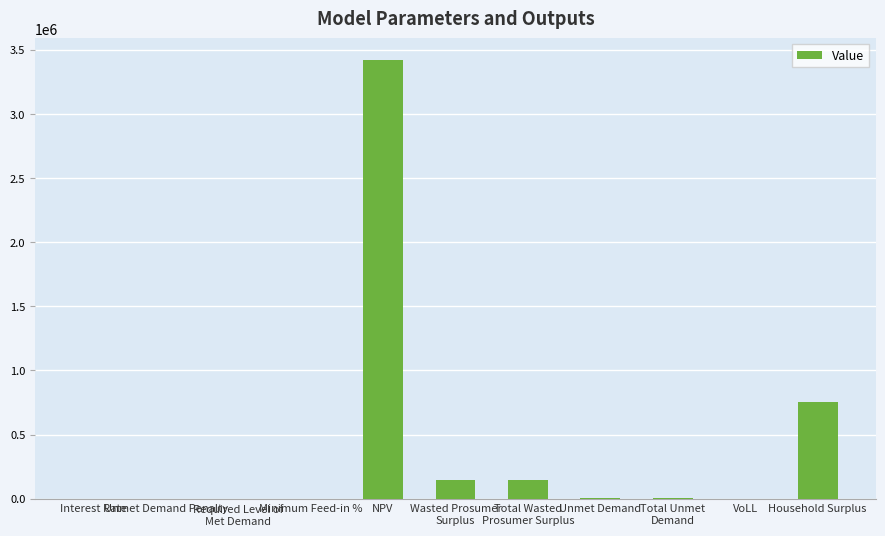

How many categories are shown in the chart?

11